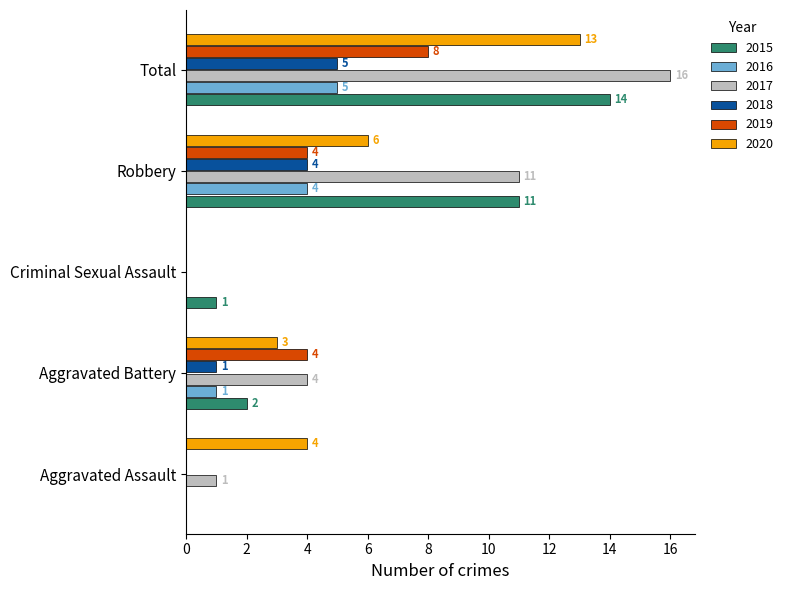

Is it true that 2017 equals 16 at Total?

True